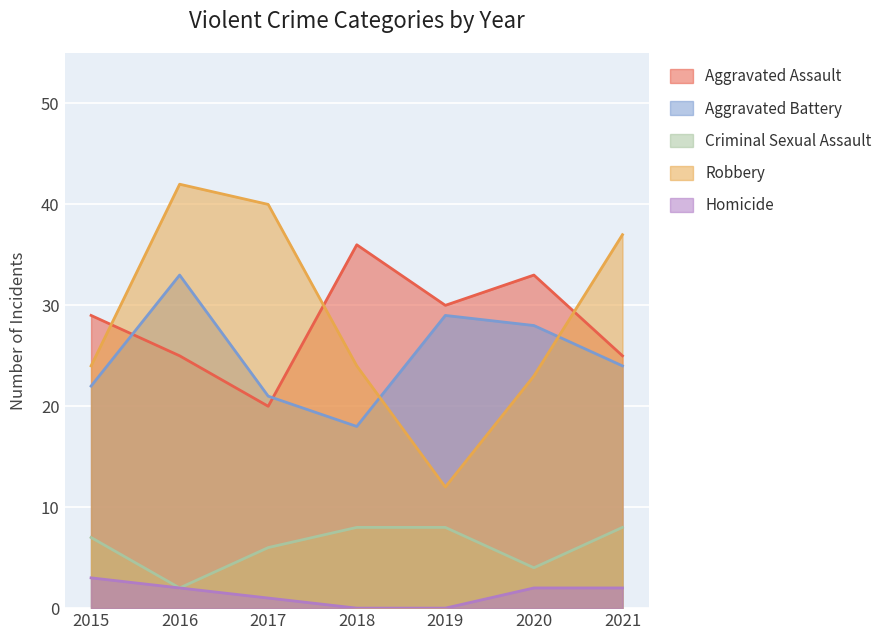

How many intersections are there between Aggravated Assault and Aggravated Battery?

2